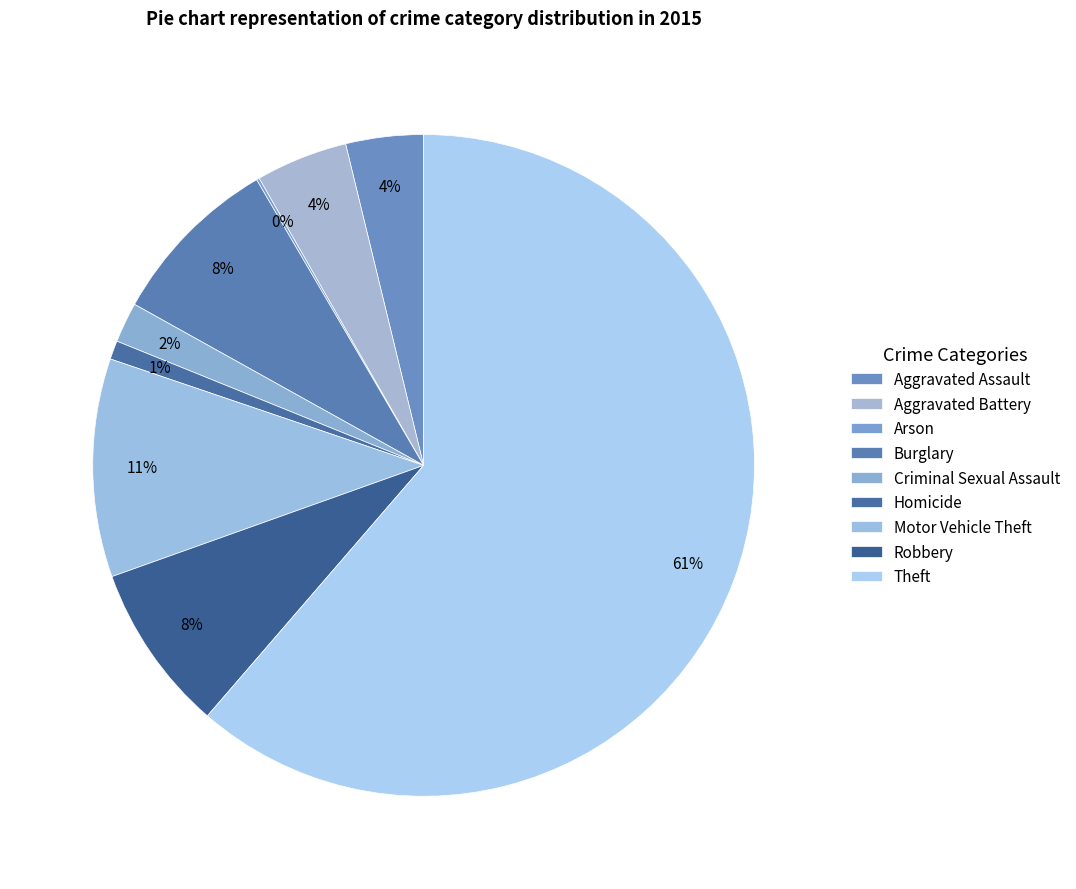

True or false: Robbery accounts for 23% of the total.

False